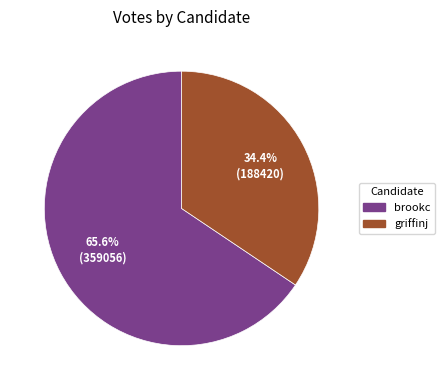

Which slice is the largest?

brookc